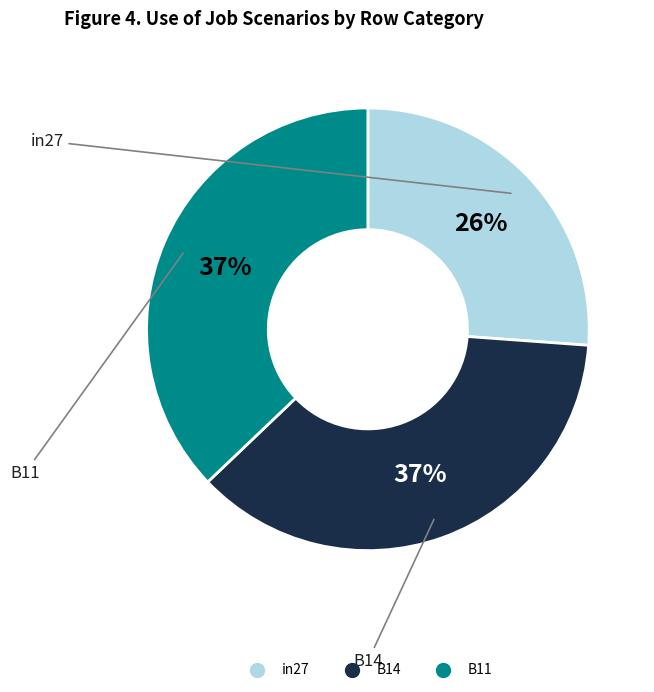

Does any single category account for the majority?

No